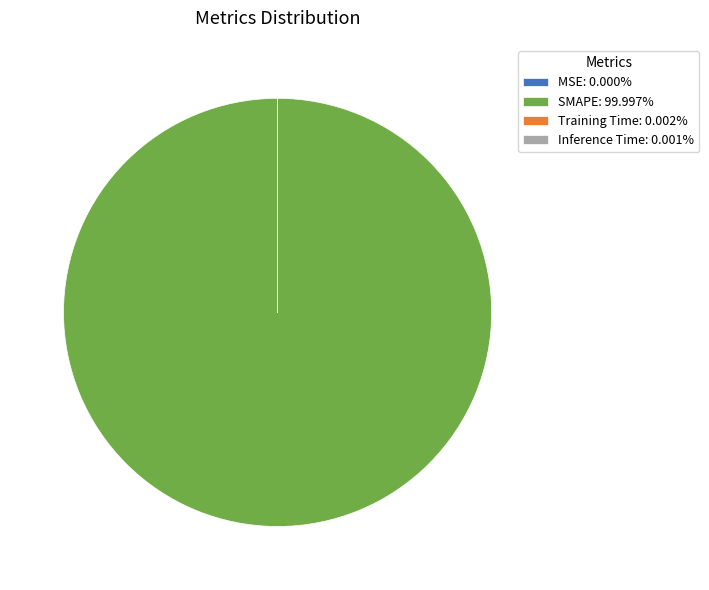

Does SMAPE: 99.997% represent more than half of the total?

Yes